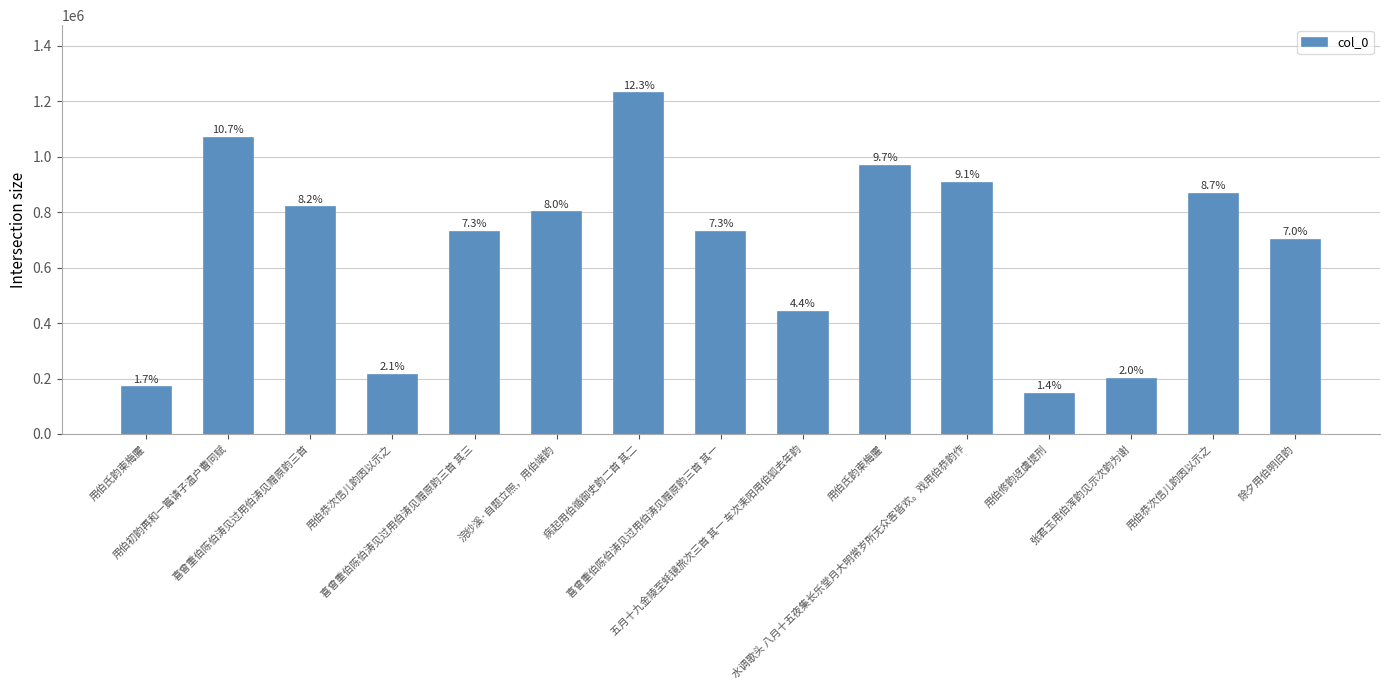

Reading left to right, list all the values displayed in this chart.

168187	1068857	816928	212616	729971	798725	1228242	729969	440451	965450	906441	144002	200040	865912	700206